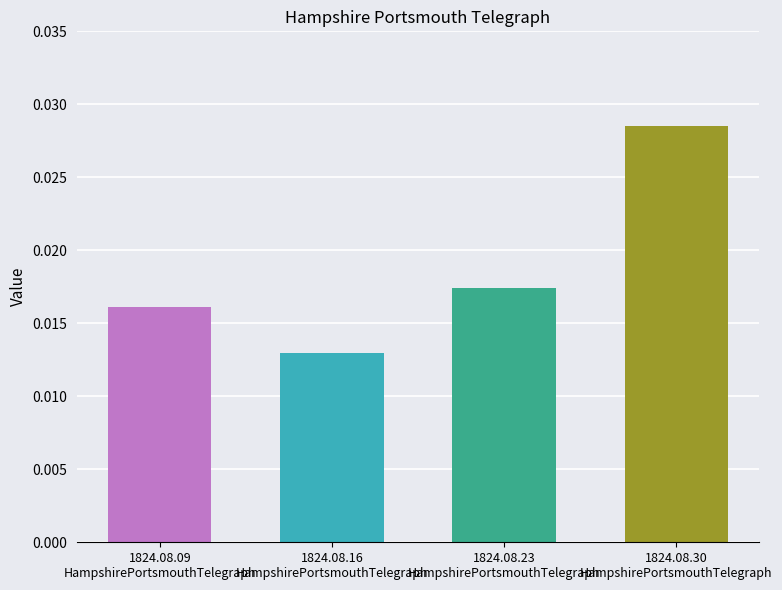

Rank the categories by value from highest to lowest.

1824.08.30
HampshirePortsmouthTelegraph, 1824.08.23
HampshirePortsmouthTelegraph, 1824.08.09
HampshirePortsmouthTelegraph, 1824.08.16
HampshirePortsmouthTelegraph